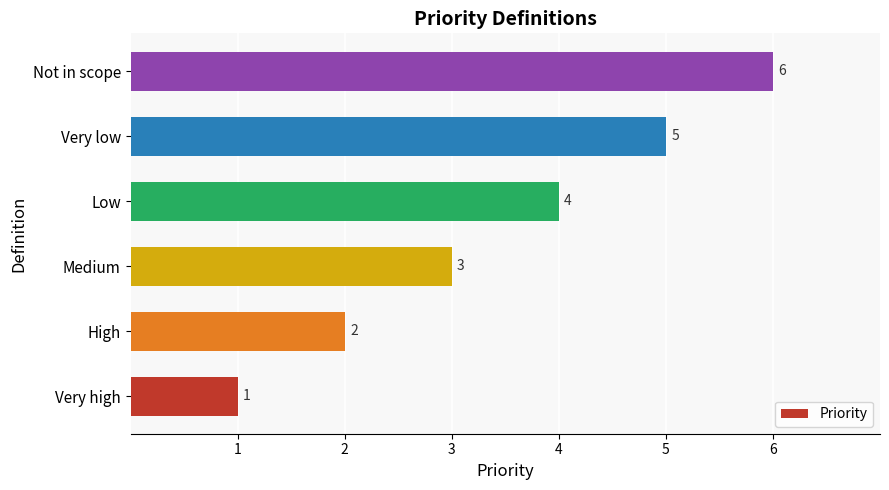

Which category has the lowest value across all series?

Very high